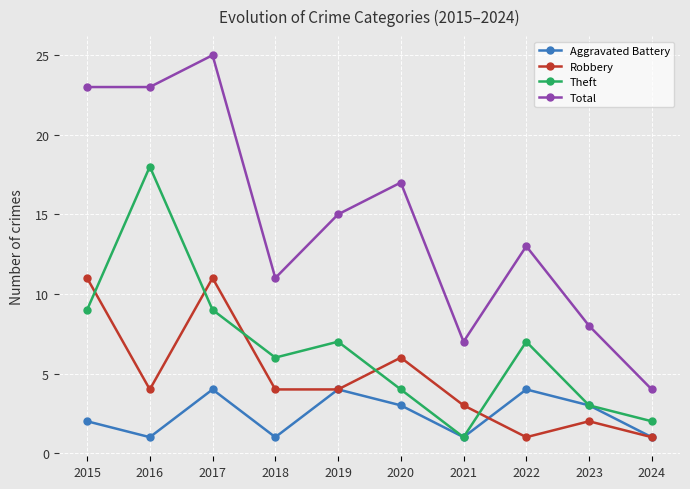

What is the value of the Theft point at the 10th from the left?

2